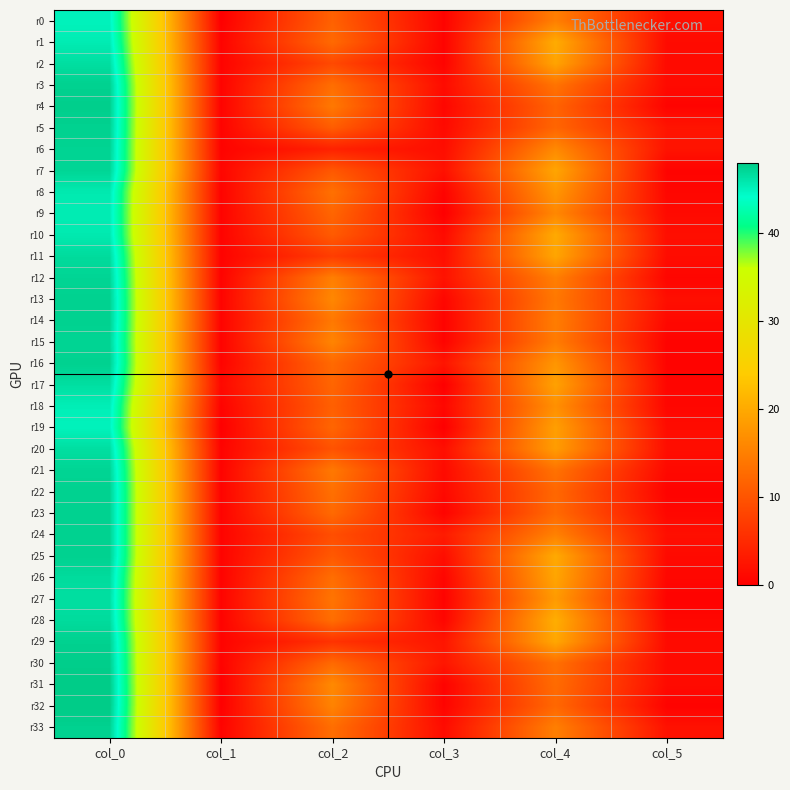

What is the total value across all series at col_1?

15.2